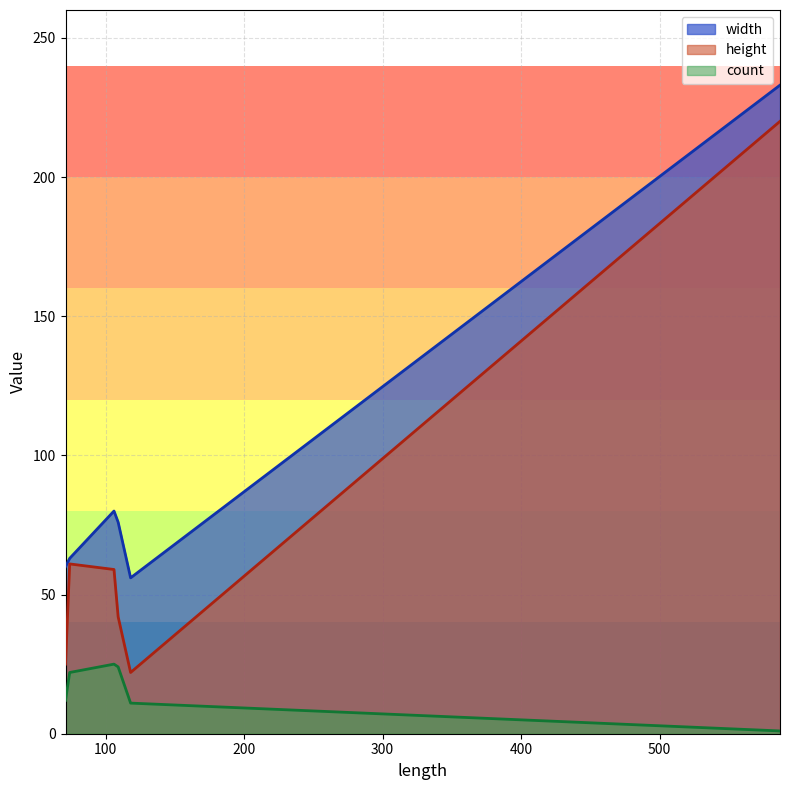

Which series has the largest range (max minus min)?

height